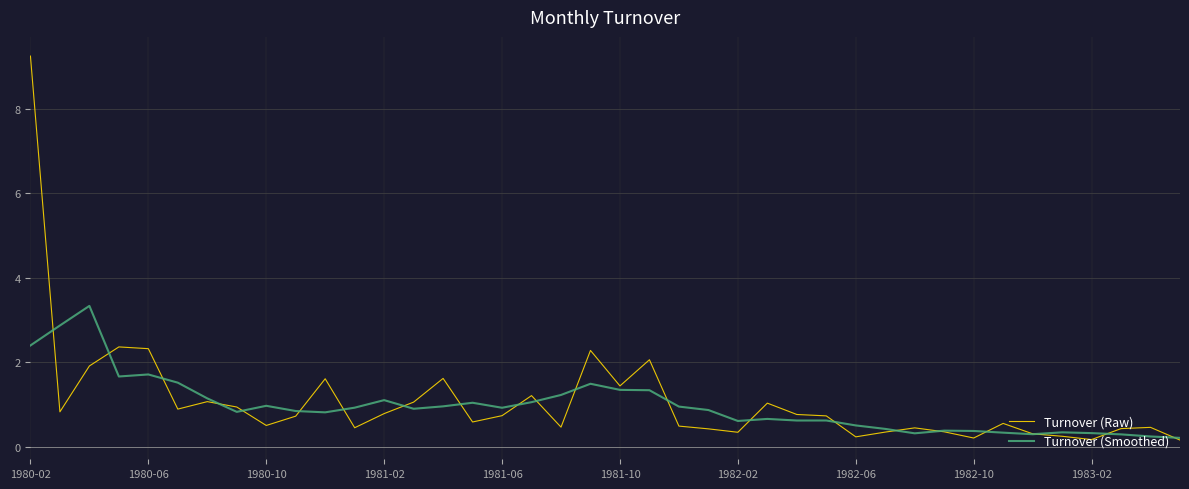

What is the maximum value for Turnover (Smoothed)?

3.3